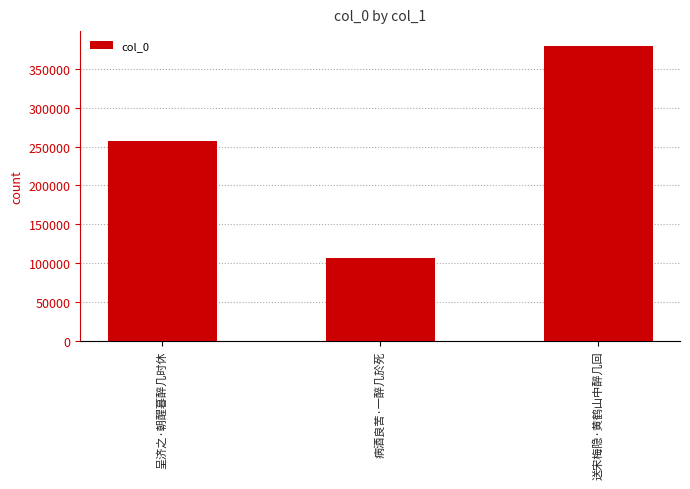

Read the value at 呈济之·朝醒暮醉几时休.

257113